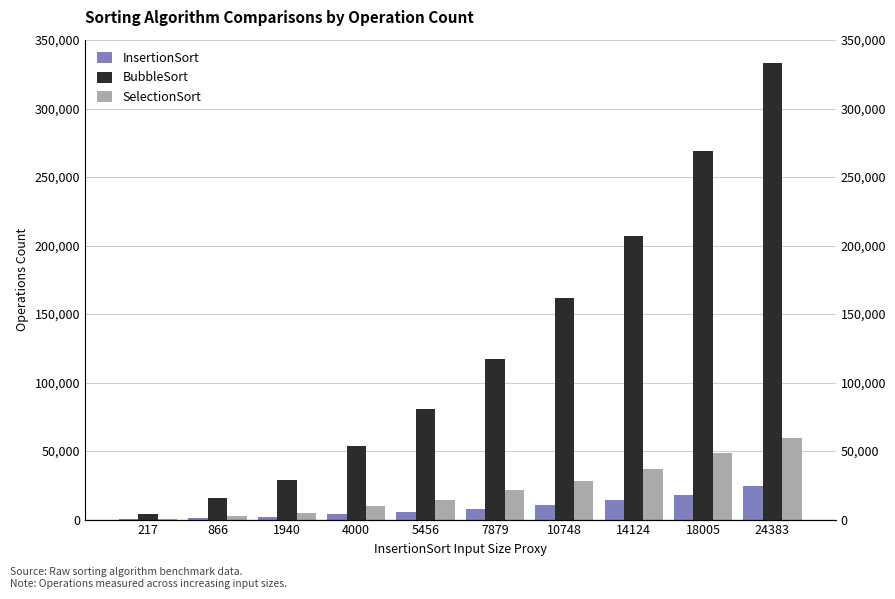

How many values in the InsertionSort series exceed 7879?

4